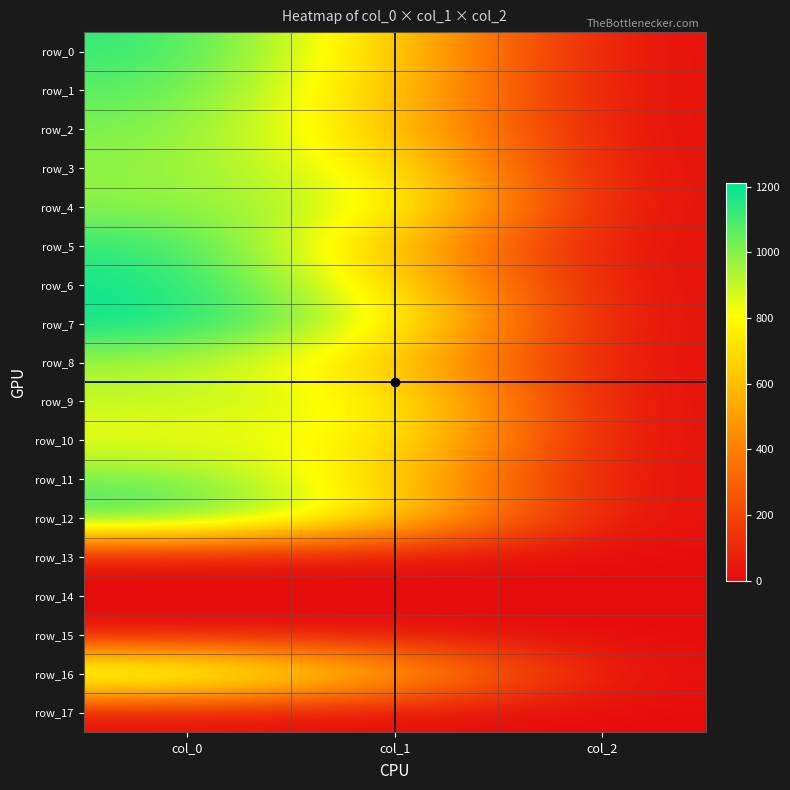

The row_14 series shows 0.0 at col_1. True or false?

True